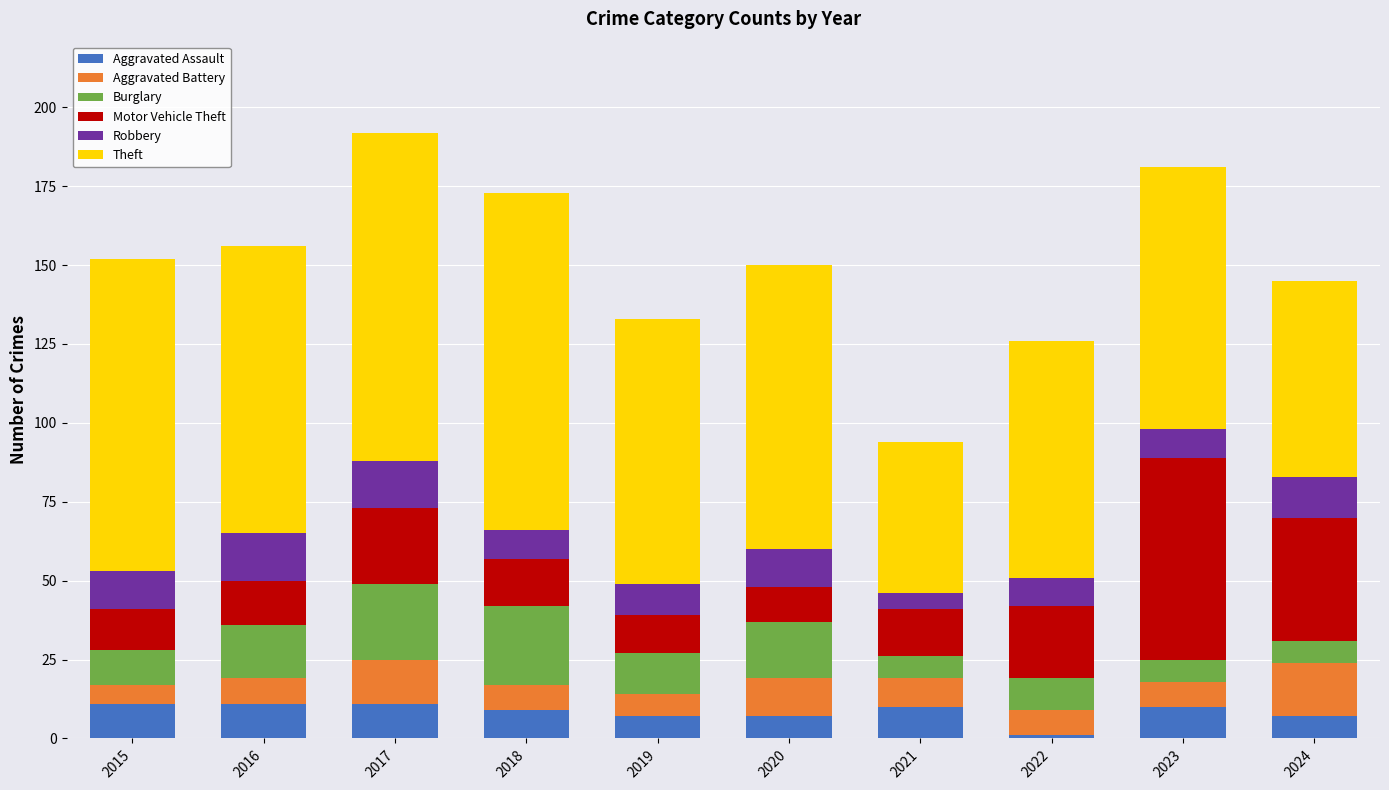

What is the total value across all series at 2018?

173